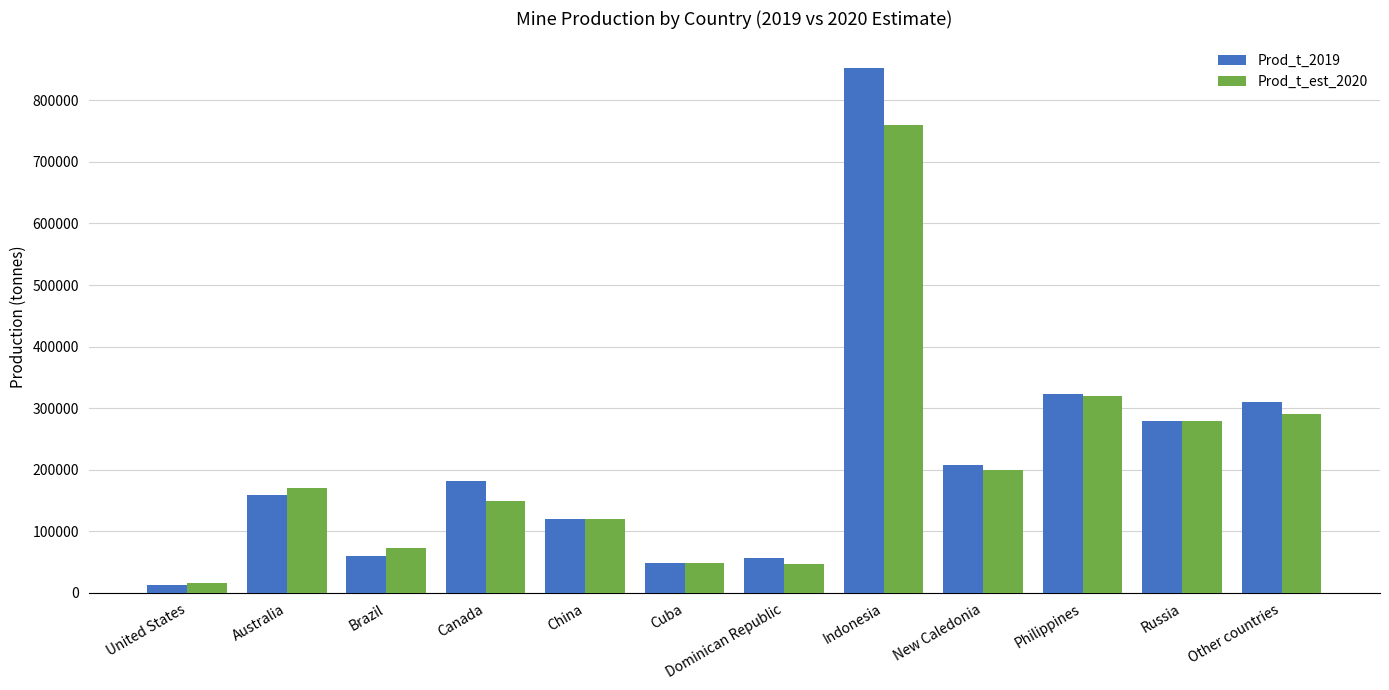

Rank the series by their maximum value, from highest to lowest.

Prod_t_2019, Prod_t_est_2020